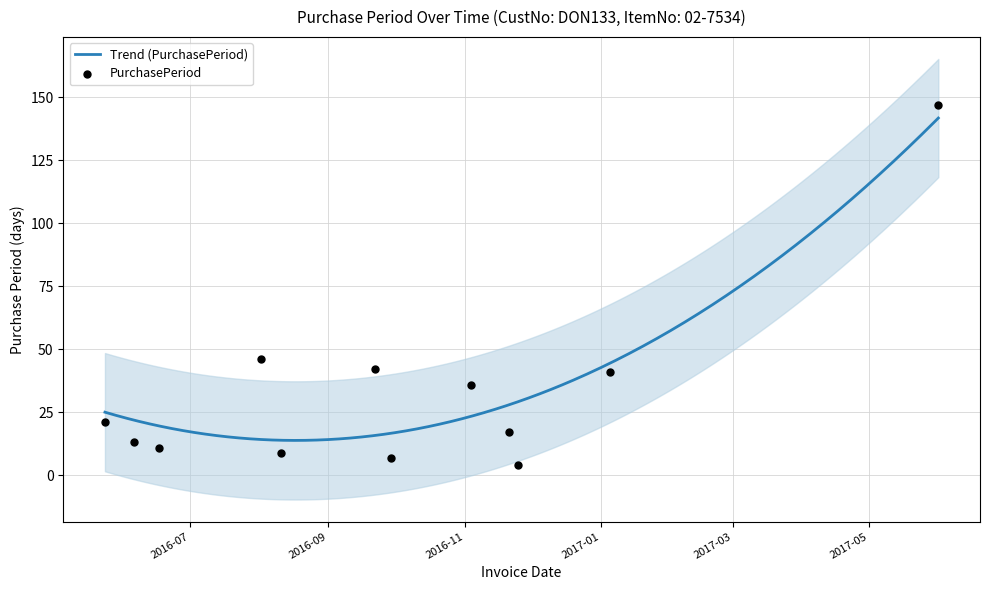

What is the change in value from 2016-08-02 to 2016-11-21?

-29